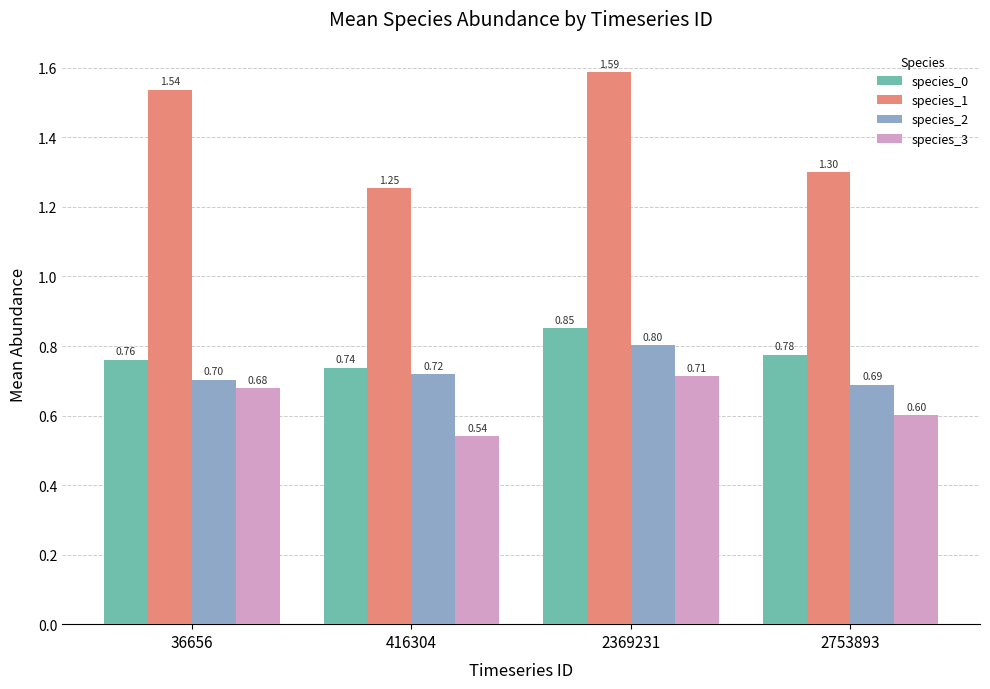

What is the value of the species_2 bar at the 2nd from the left?

0.7